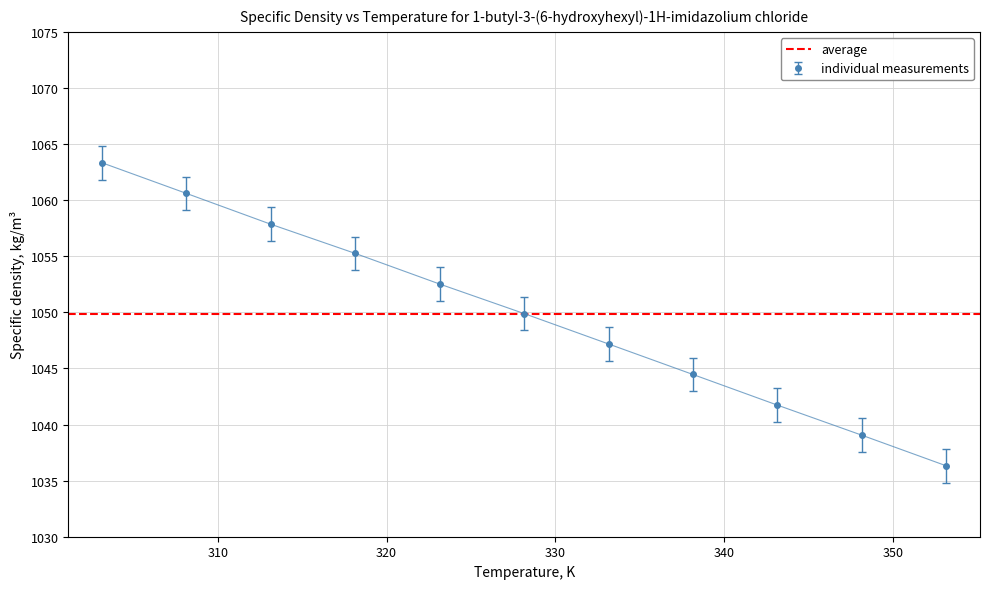

What is the sum of all values?

11548.2